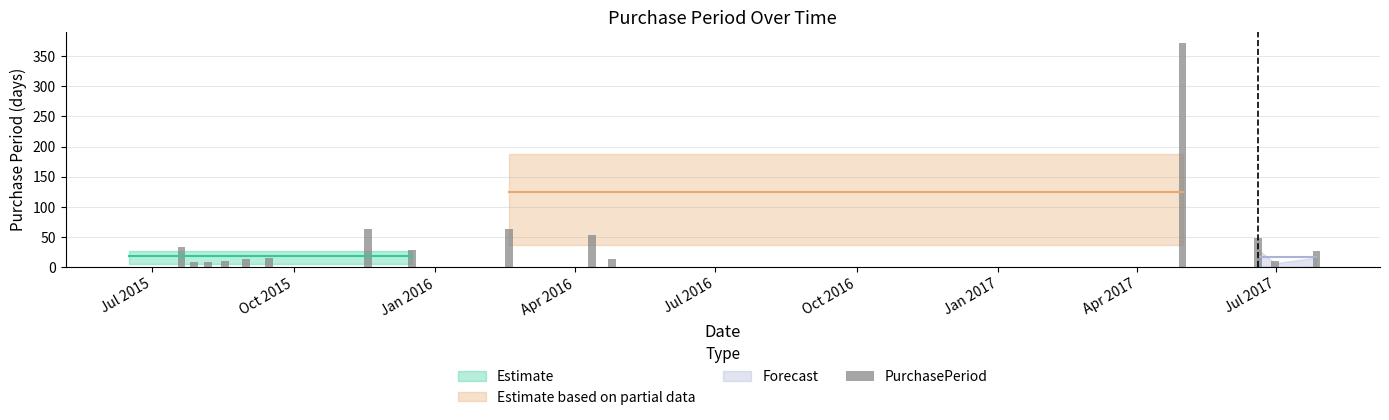

What is the sum of all values?

773